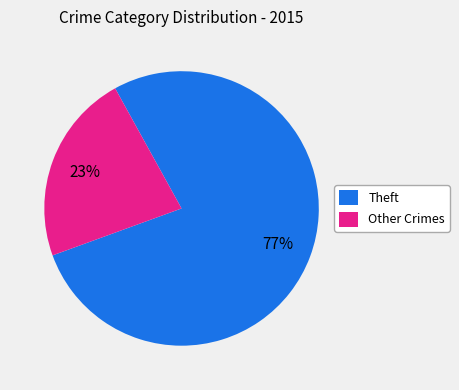

To the nearest percent, what is the average slice percentage?

50%